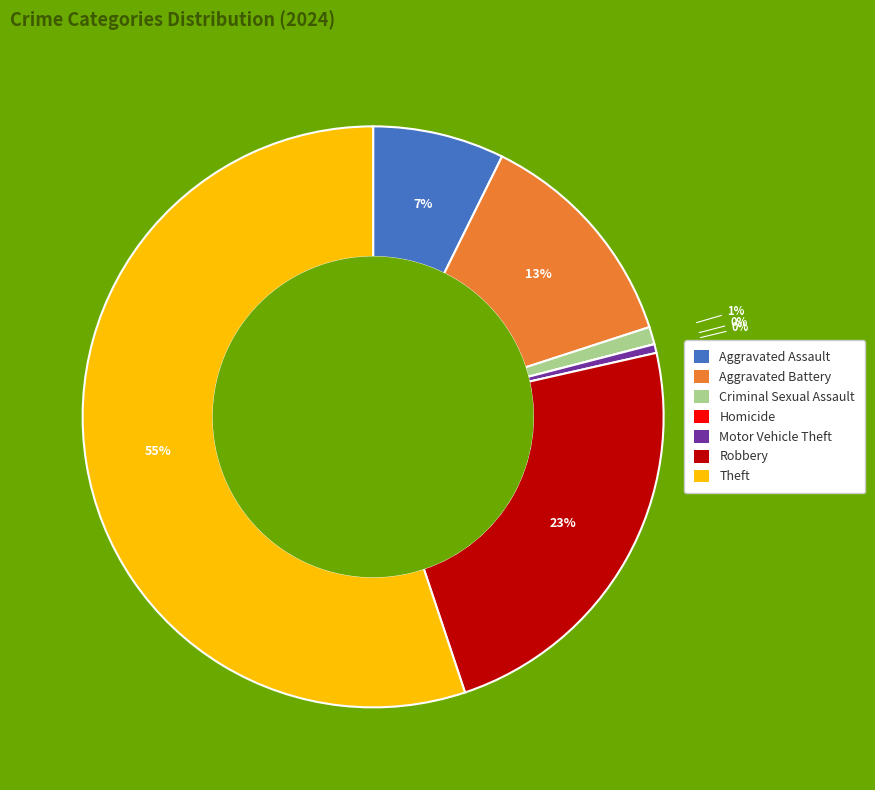

How many segments does this pie chart have?

7